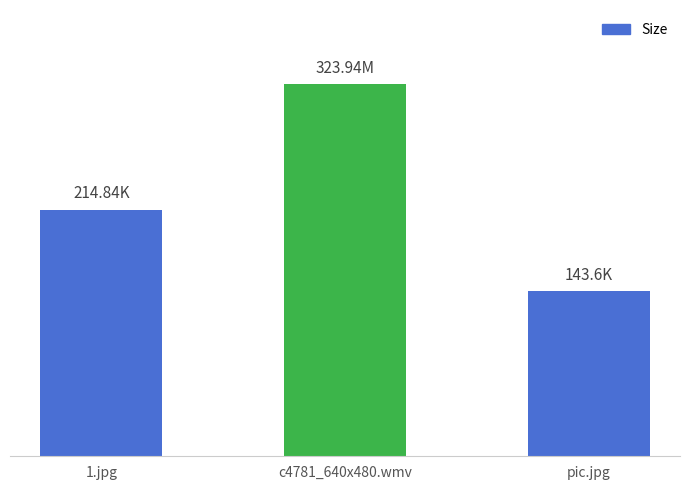

What position from the right is c4781_640x480.wmv?

2